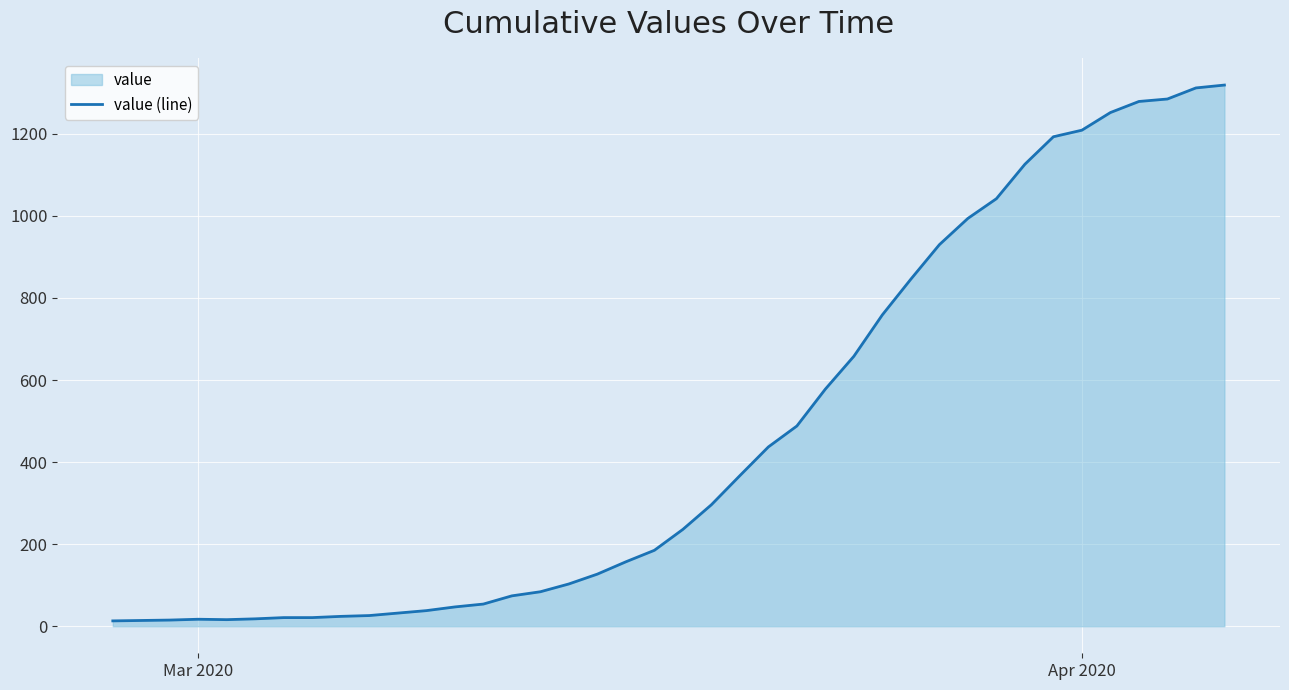

Reading right to left, transcribe all the data shown in this chart.

1319	1312	1285	1279	1252	1209	1193	1126	1042	994	930	846	759	658	578	488	437	367	296	236	185	157	127	103	84	74	54	47	38	32	26	24	21	21	18	16	17	15	14	13